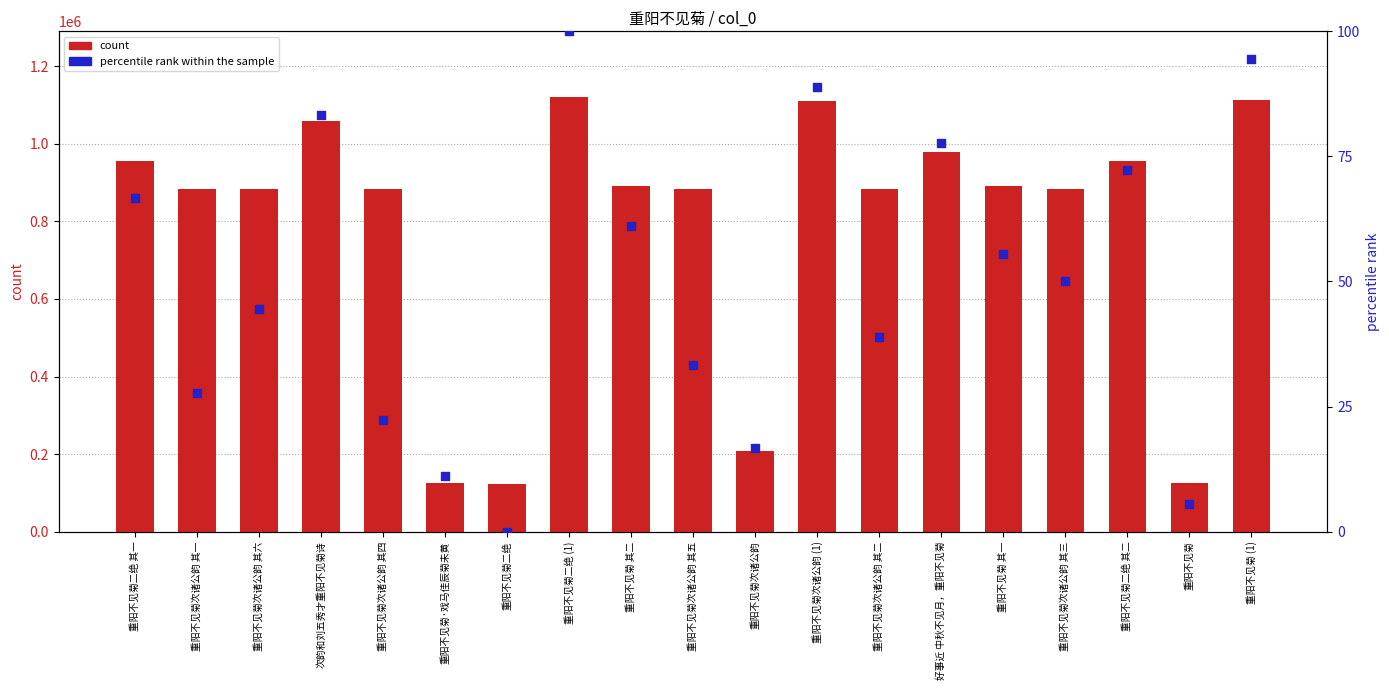

Which series reaches the maximum Y coordinate?

count